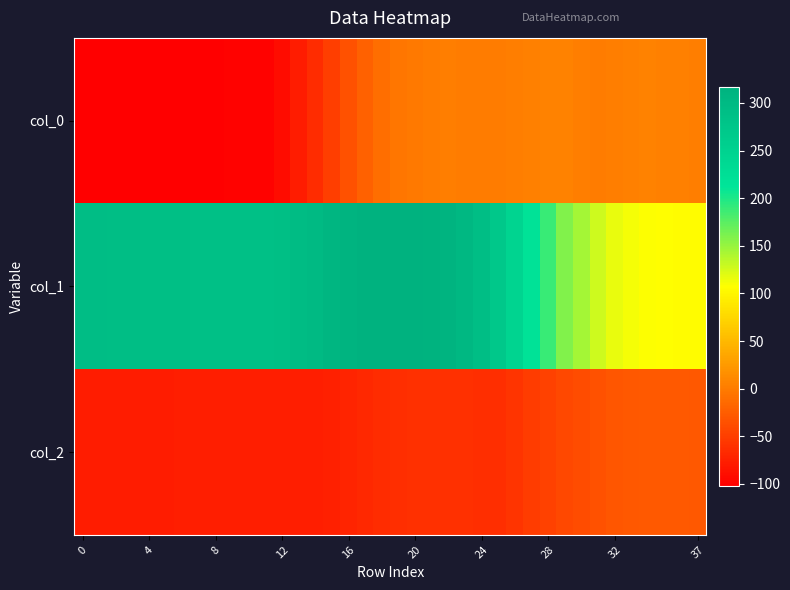

Reading left to right, extract all data points from this chart.

col_0: -102.1	-101.8	-101.5	-101.2	-101.1	-100.9	-100.8	-100.6	-100.5	-100.4	-100.2	-99.1	-91.7	-79.1	-64.7	-49.8	-34.9	-21.3	-10.9	-4.8	-1.9	0.4	1.1	0.7	-0.2	-0.4	1.3	4.0	5.8	4.7	2.6	0.5	1.8	3.5	4.4	3.9	3.1	1.7
col_1: 293.4	292.6	291.9	291.2	290.6	290.0	289.2	288.6	287.9	287.5	287.5	288.4	289.6	294.1	299.8	307.4	312.6	315.9	316.9	316.1	315.4	313.8	311.0	303.7	292.0	271.6	246.1	218.3	188.3	159.4	143.8	127.4	116.1	111.8	107.6	106.0	105.2	104.9
col_2: -77.6	-77.6	-77.7	-77.7	-77.7	-77.7	-77.6	-77.5	-77.1	-76.8	-76.5	-76.1	-76.9	-77.4	-76.9	-75.6	-72.4	-68.3	-64.8	-63.2	-62.2	-61.8	-61.9	-62.1	-62.9	-63.5	-58.2	-52.7	-47.0	-42.4	-39.0	-34.0	-31.0	-29.5	-28.5	-28.2	-28.1	-28.5